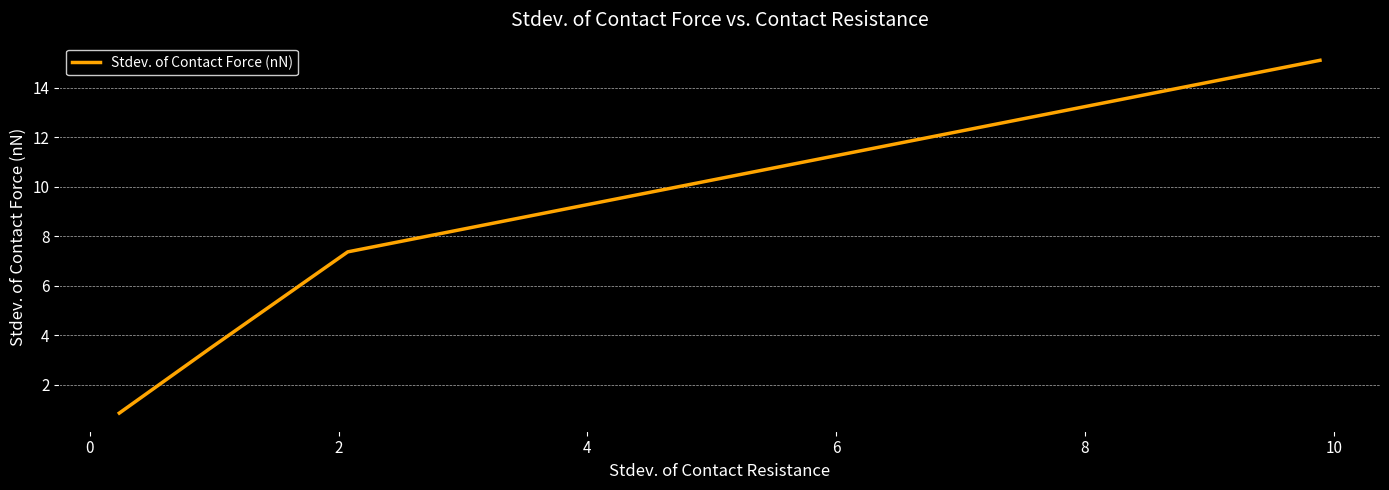

What is the value of the 2nd point from the left?

7.4